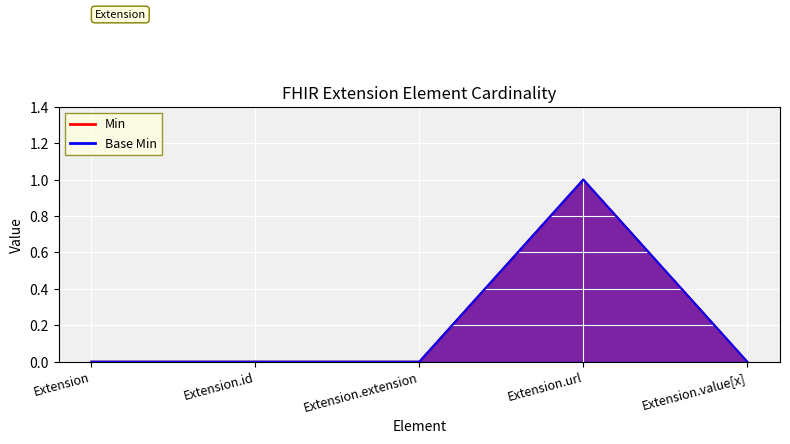

What is the label of the 2nd point from the left?

Extension.id